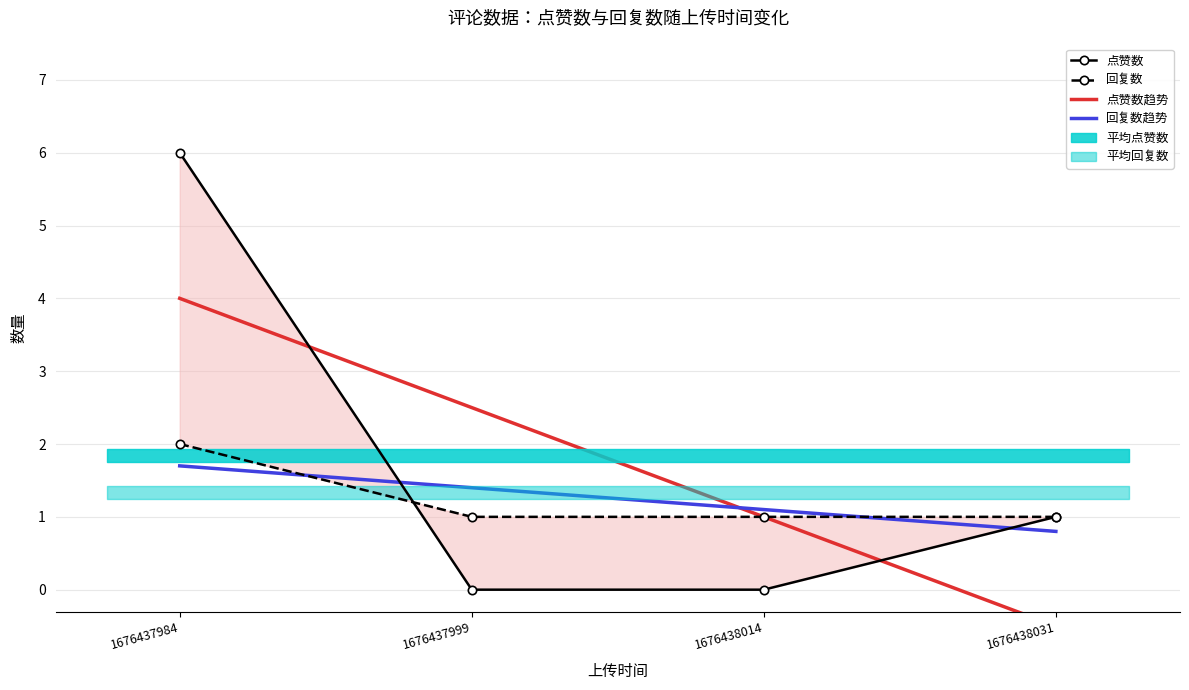

Between which two adjacent categories do 点赞数趋势 and 回复数 first intersect?

1676437999 and 1676438014